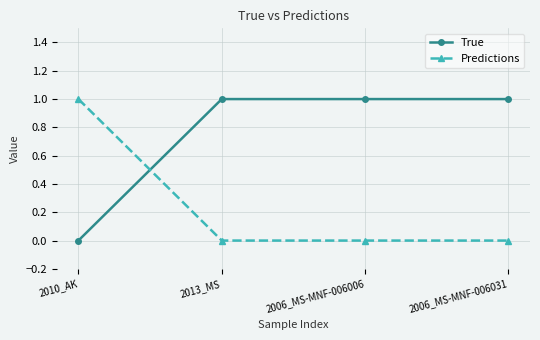

Rank the series by their average value, from lowest to highest.

Predictions, True